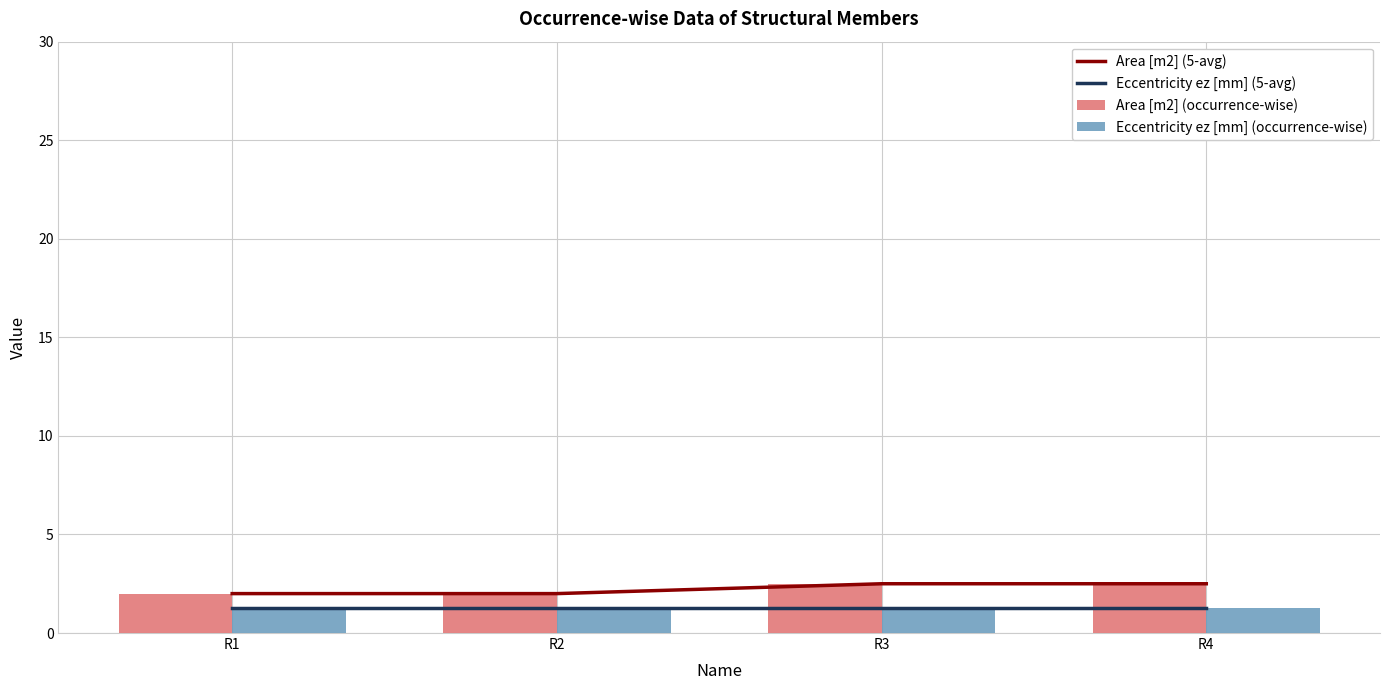

What is the greatest value displayed?

2.5